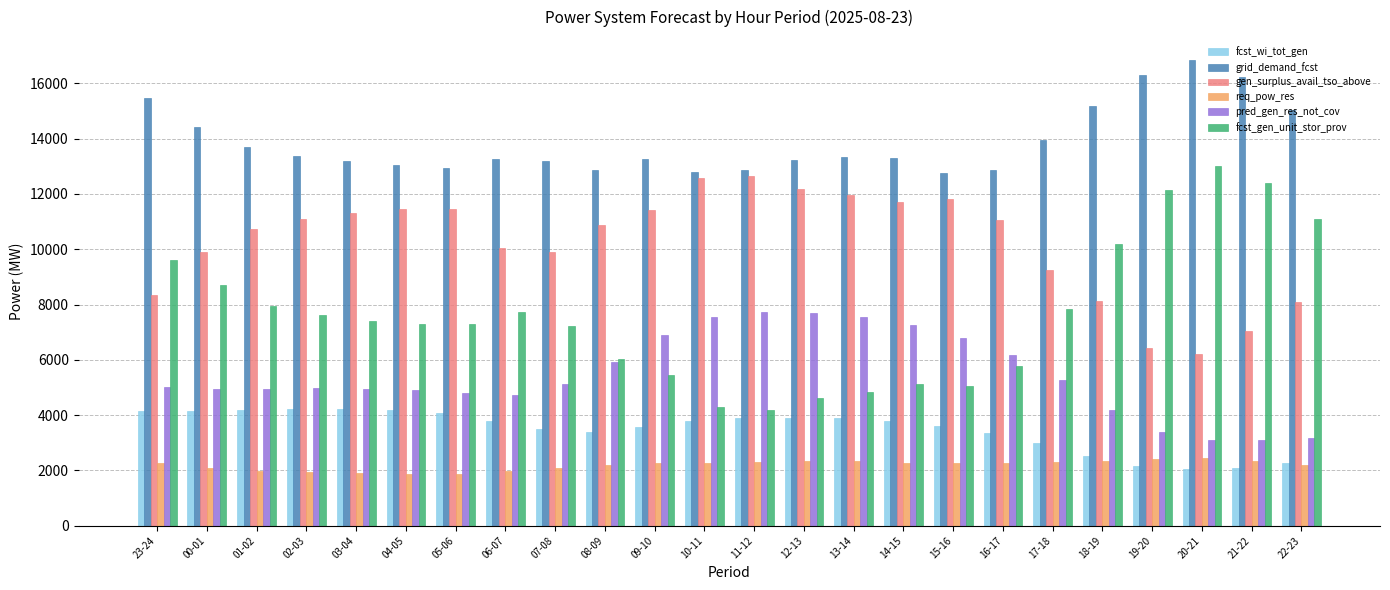

Rank the series by their maximum value, from lowest to highest.

req_pow_res, fcst_wi_tot_gen, pred_gen_res_not_cov, gen_surplus_avail_tso_above, fcst_gen_unit_stor_prov, grid_demand_fcst